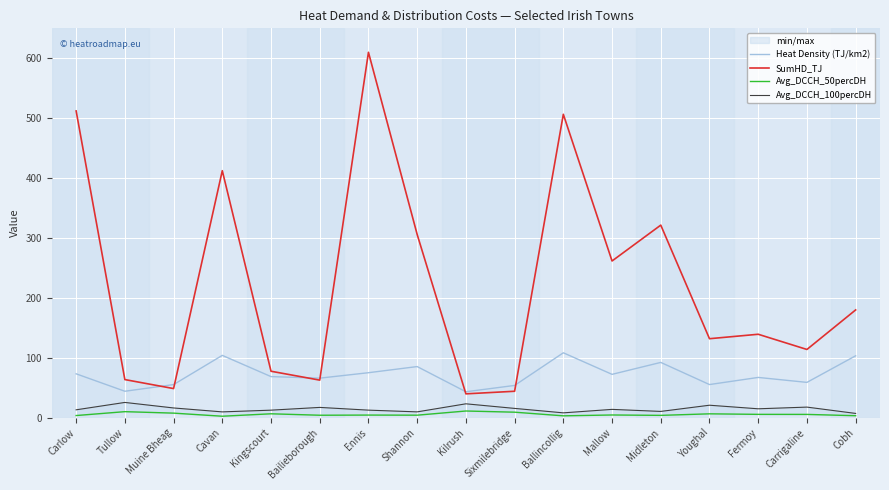

What is the minimum value for SumHD_TJ?

39.9